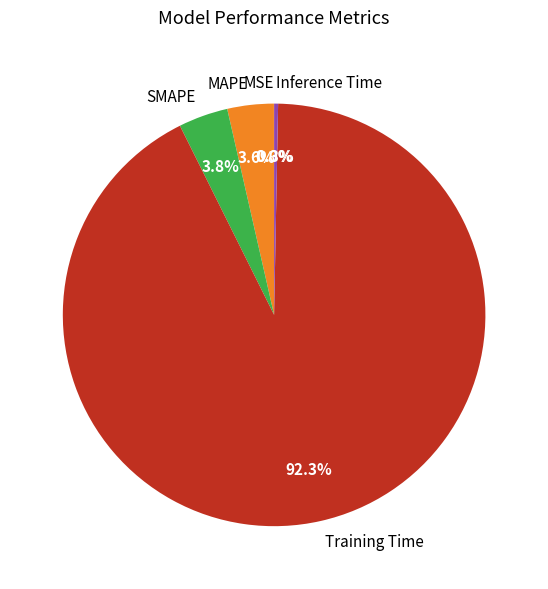

Does SMAPE represent more than half of the total?

No